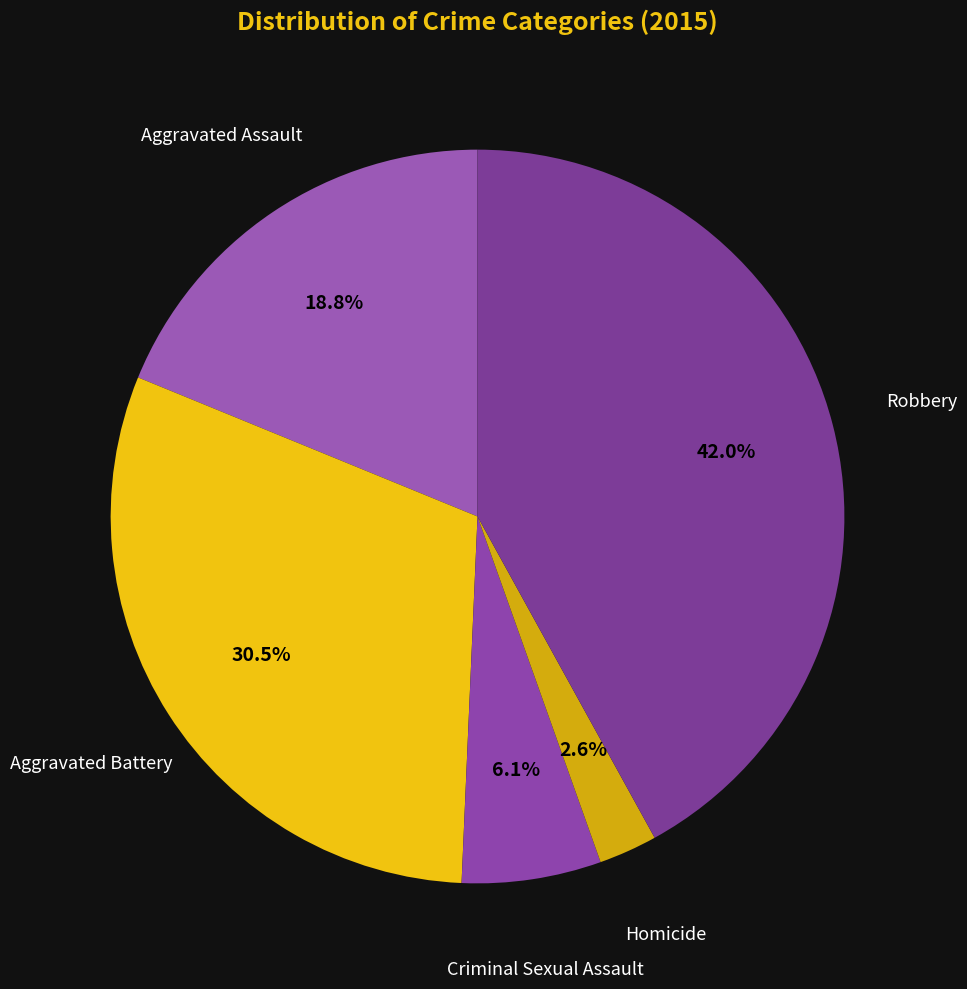

To the nearest percent, what is the difference between the largest and smallest slice percentages?

39%